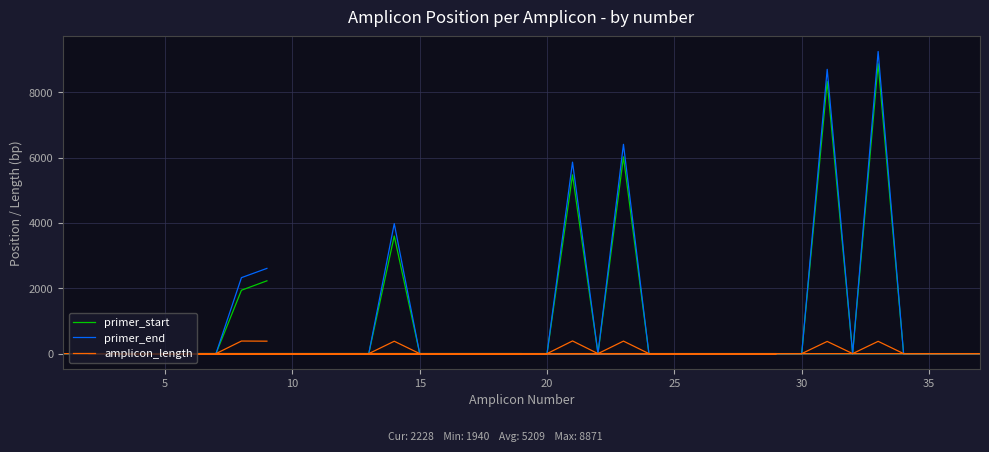

True or false: primer_start and amplicon_length cross at least once.

False